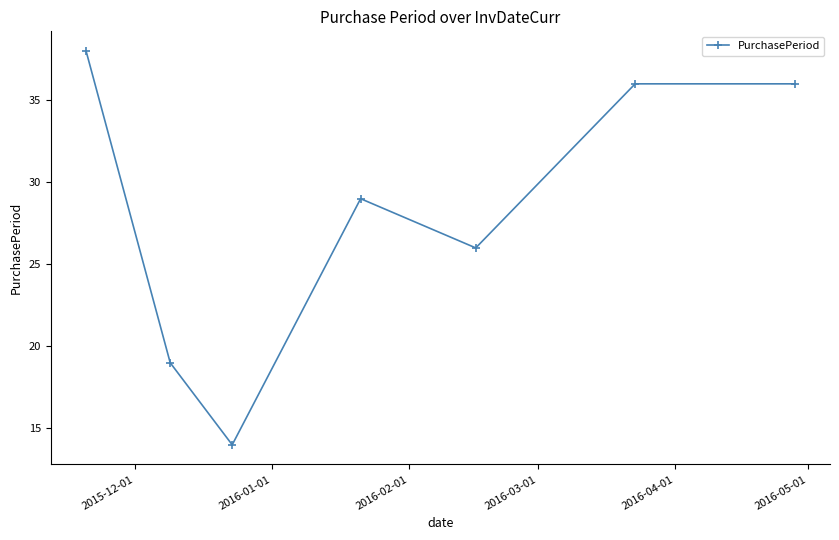

What is the minimum value shown in the chart?

14